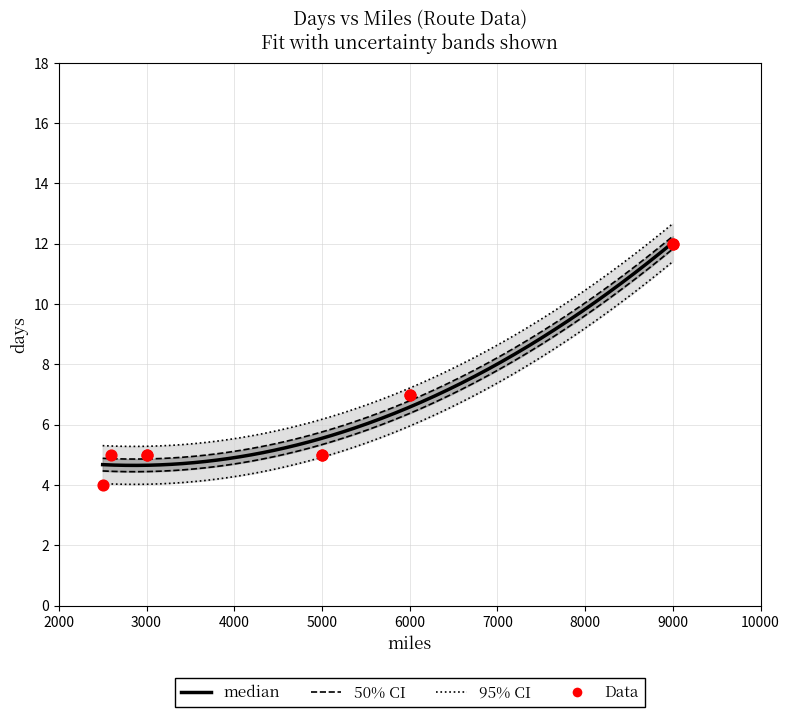

Between 6000 and 5000, which is larger?

6000